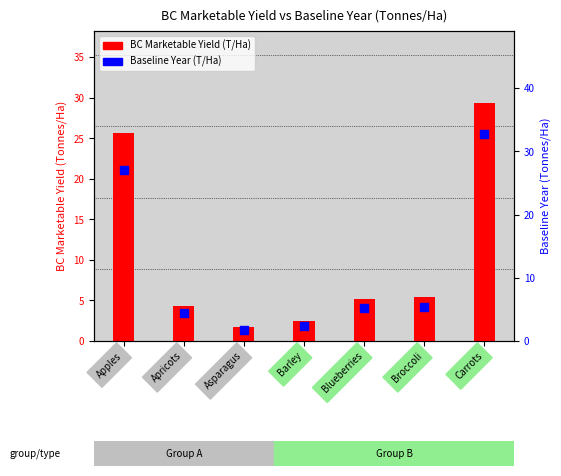

At how many categories does at least one series exceed 32?

1